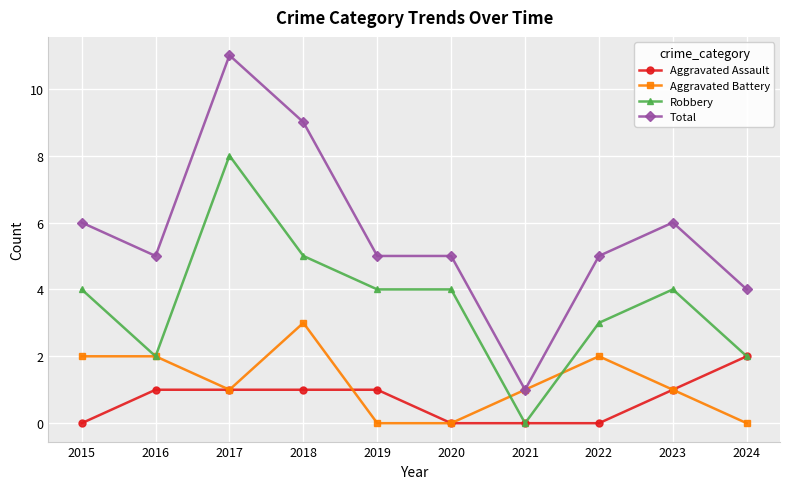

What are all the series names shown in the legend?

Aggravated Assault, Aggravated Battery, Robbery, Total